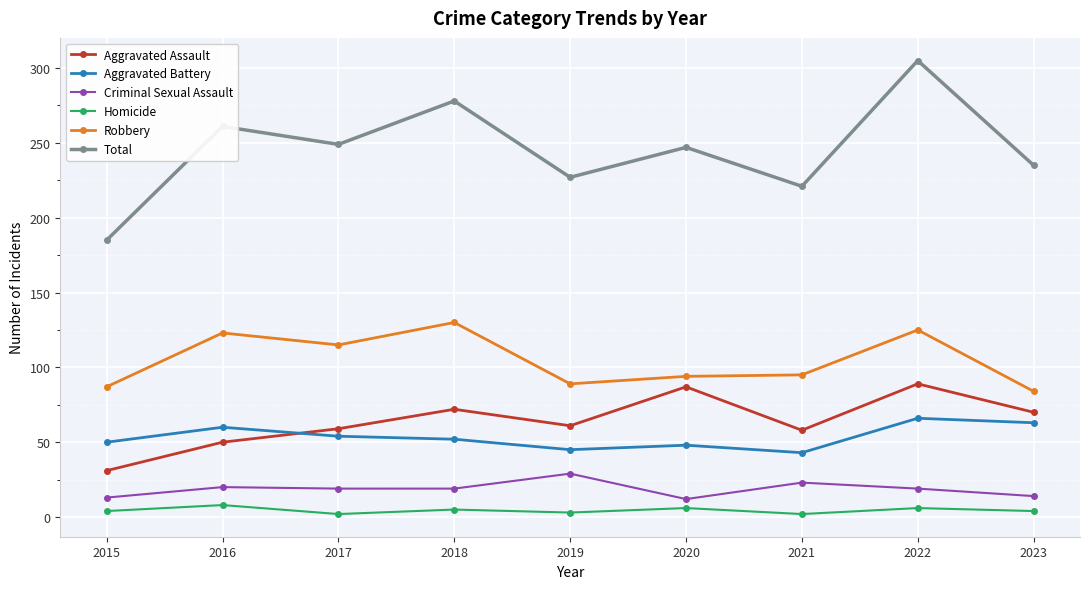

What are all the series names shown in the legend?

Aggravated Assault, Aggravated Battery, Criminal Sexual Assault, Homicide, Robbery, Total